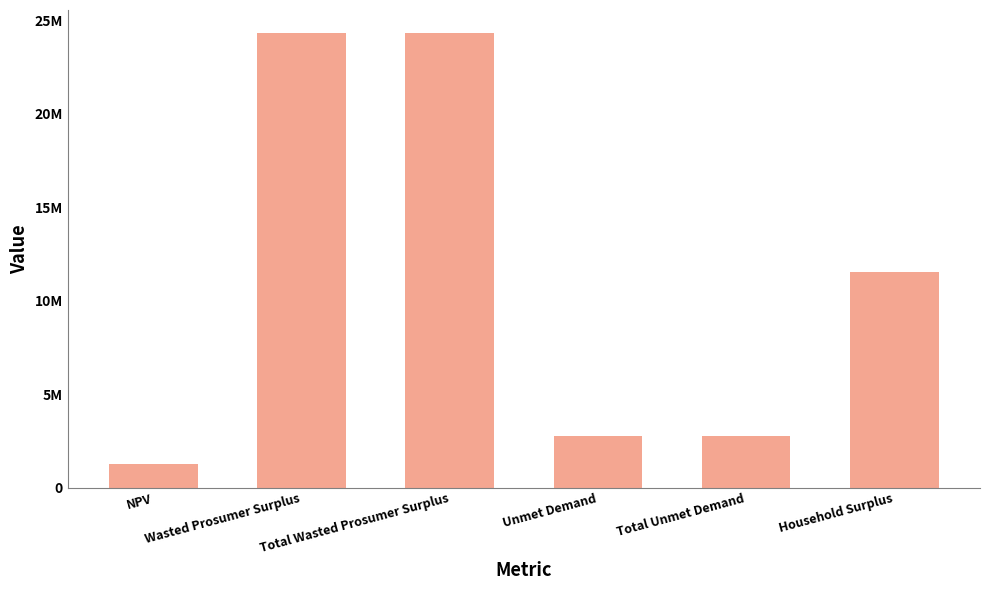

Reading left to right, what are all the values shown in this chart?

NPV=1250770.7	Wasted Prosumer Surplus=24344385.1	Total Wasted Prosumer Surplus=24344385.1	Unmet Demand=2756831.5	Total Unmet Demand=2756831.5	Household Surplus=11542939.6